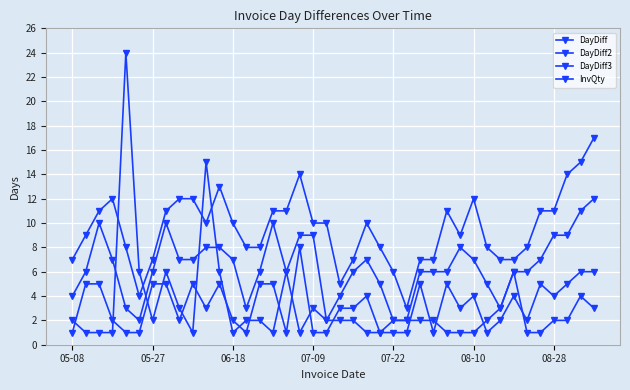

Does the chart have visible grid lines?

Yes